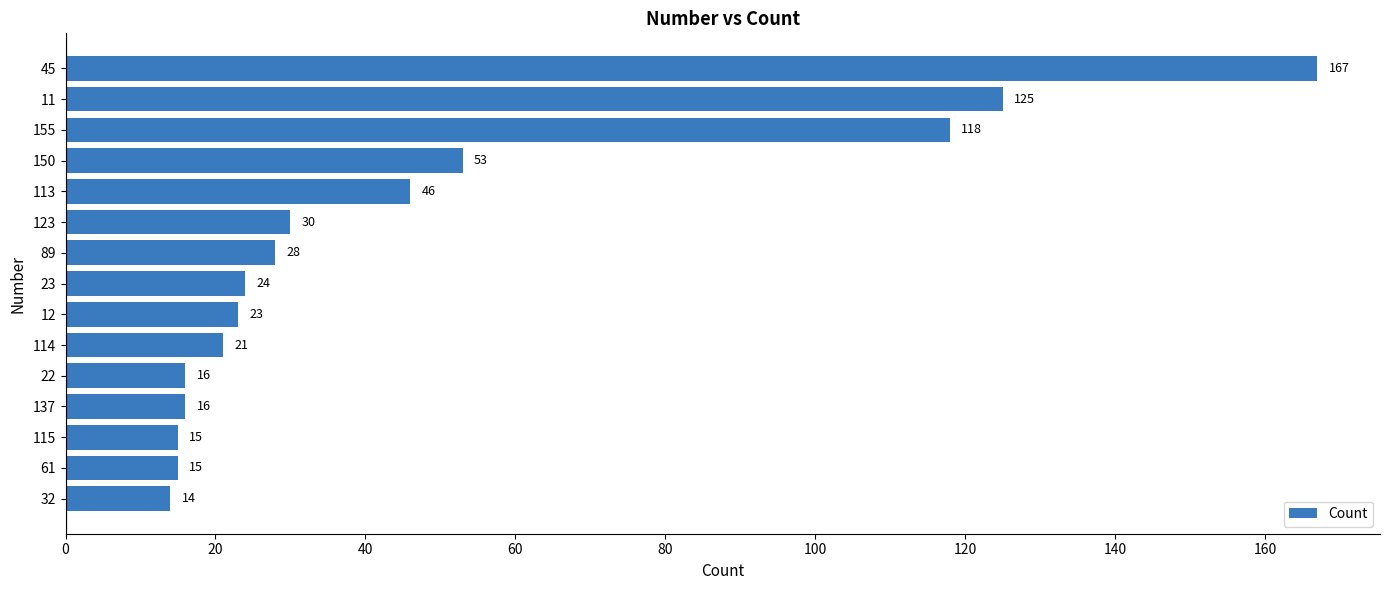

Reading bottom to top, transcribe all the data shown in this chart.

32=14	61=15	115=15	137=16	22=16	114=21	12=23	23=24	89=28	123=30	113=46	150=53	155=118	11=125	45=167